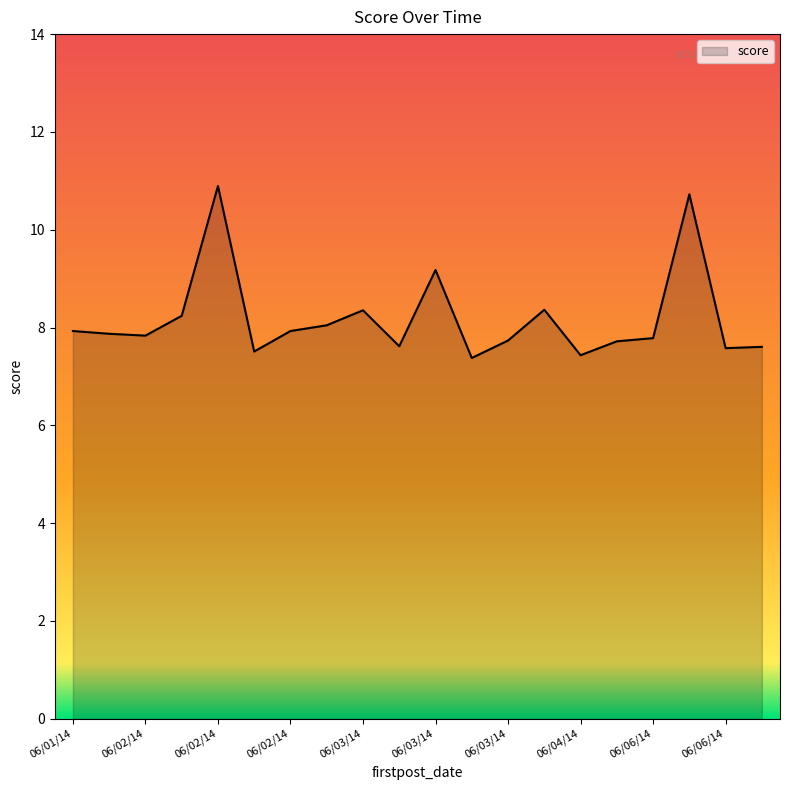

What is the difference between the maximum and minimum values?

3.5